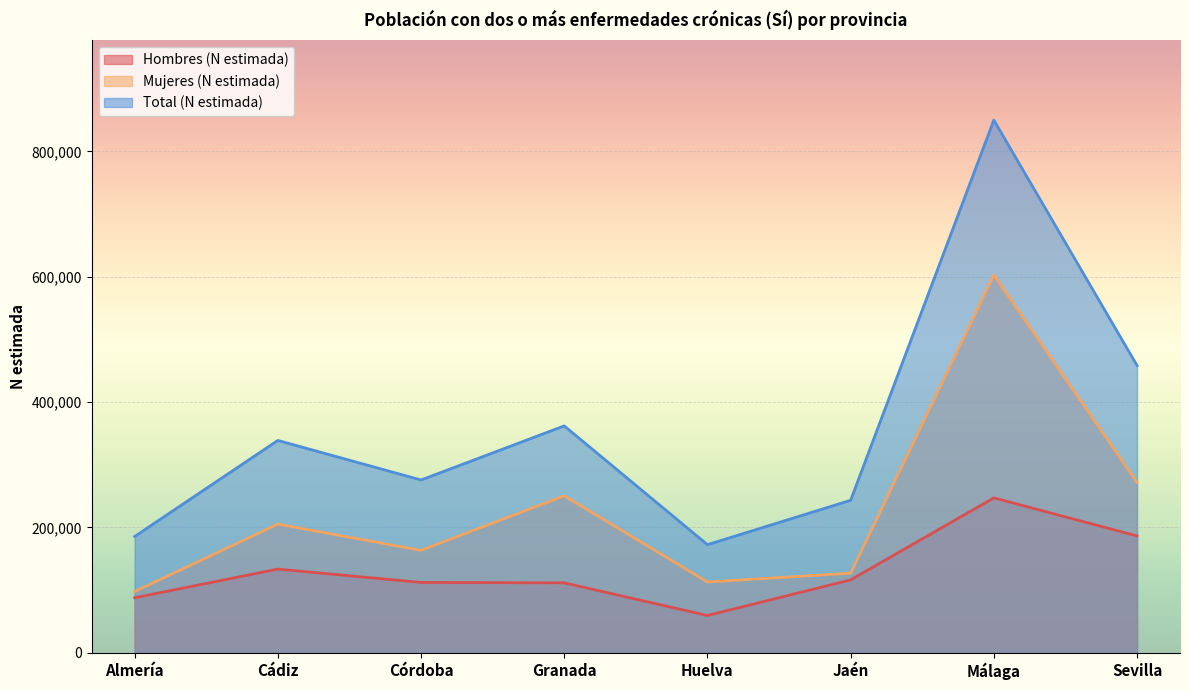

At which category is the sum across all series the highest?

Málaga